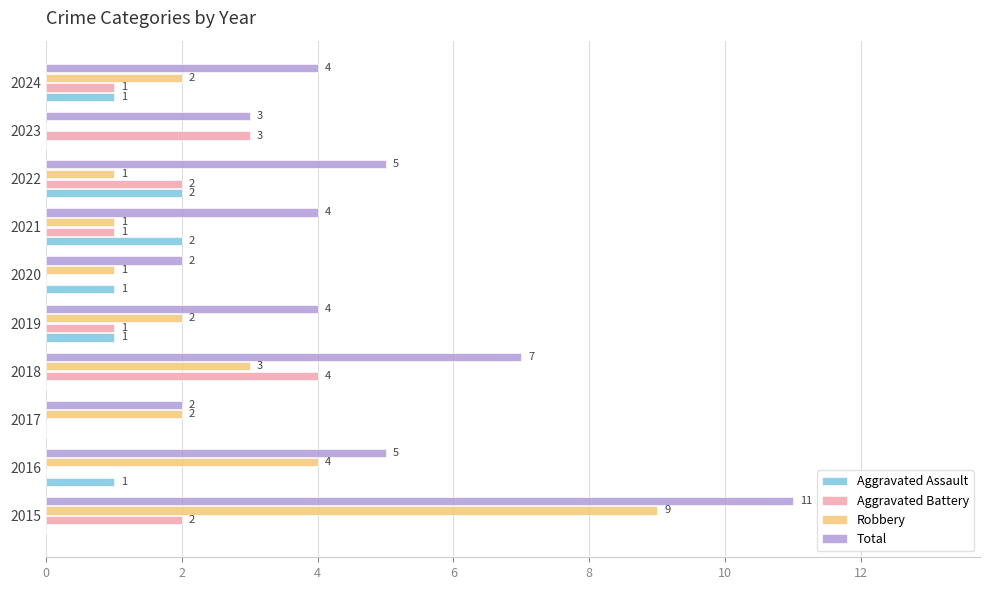

Which series has the largest total across all categories?

Total